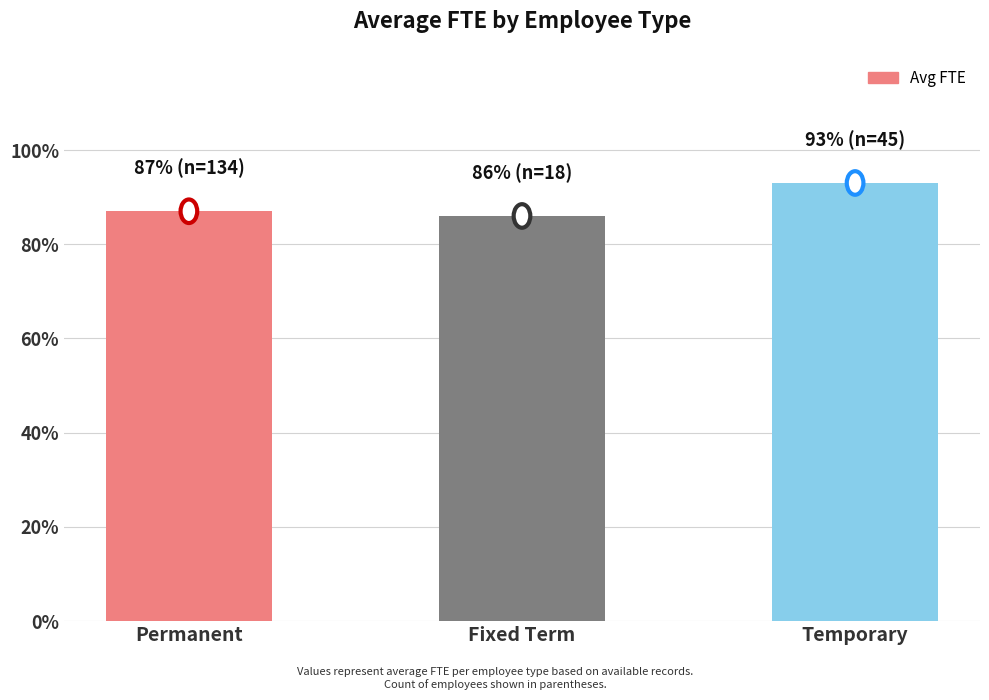

What position from the left is Permanent?

1